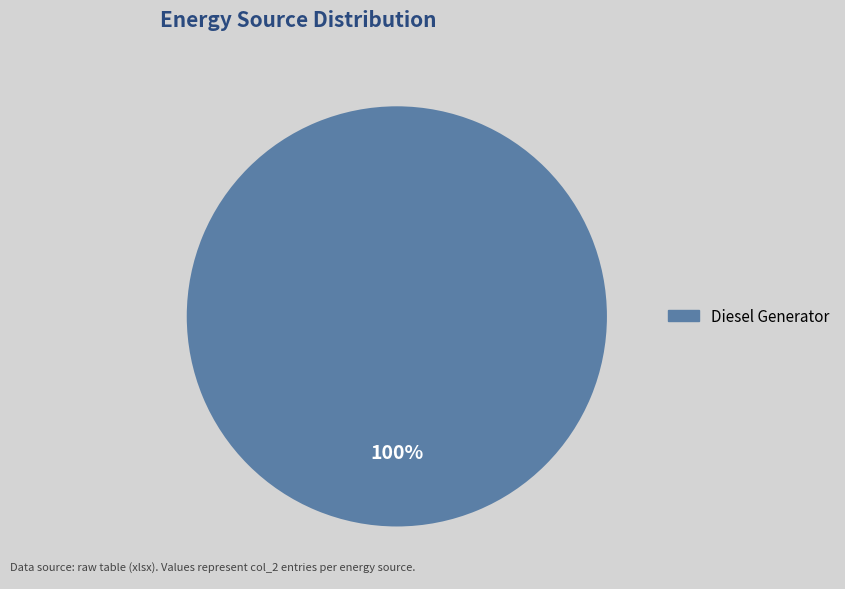

Is there any slice that represents more than half of the pie?

Yes